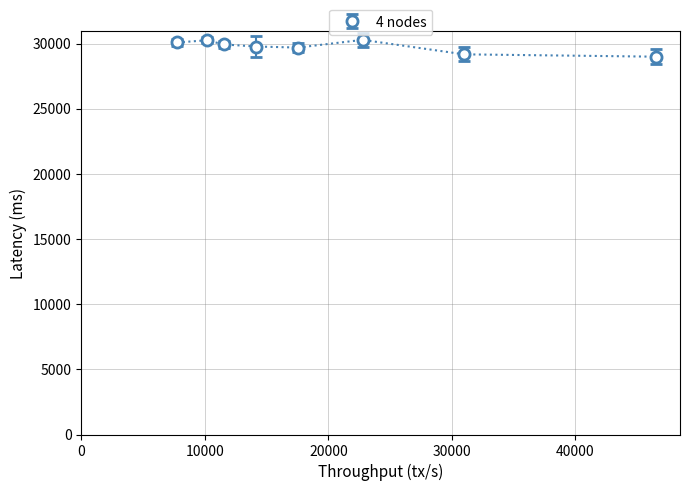

What is the value of the 7th point from the left?

29170